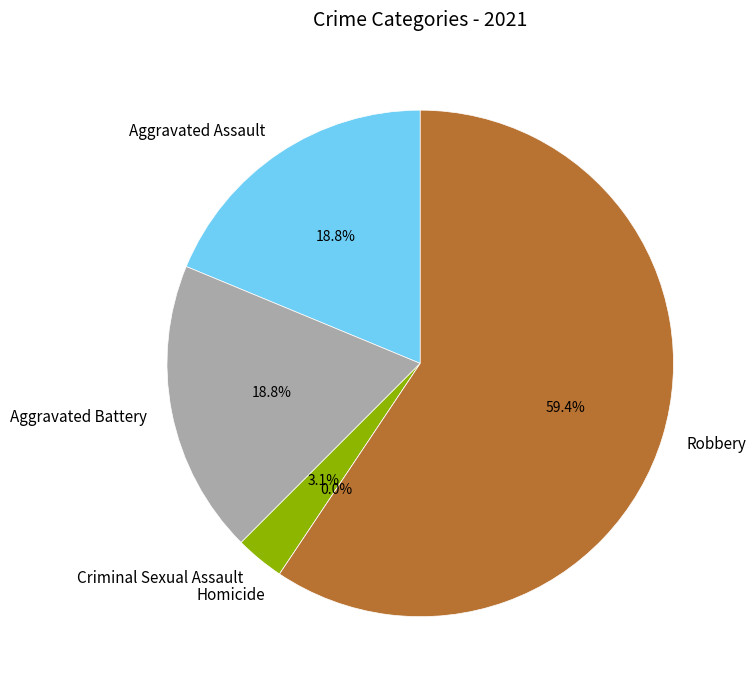

True or false: Aggravated Assault accounts for 26% of the total.

False